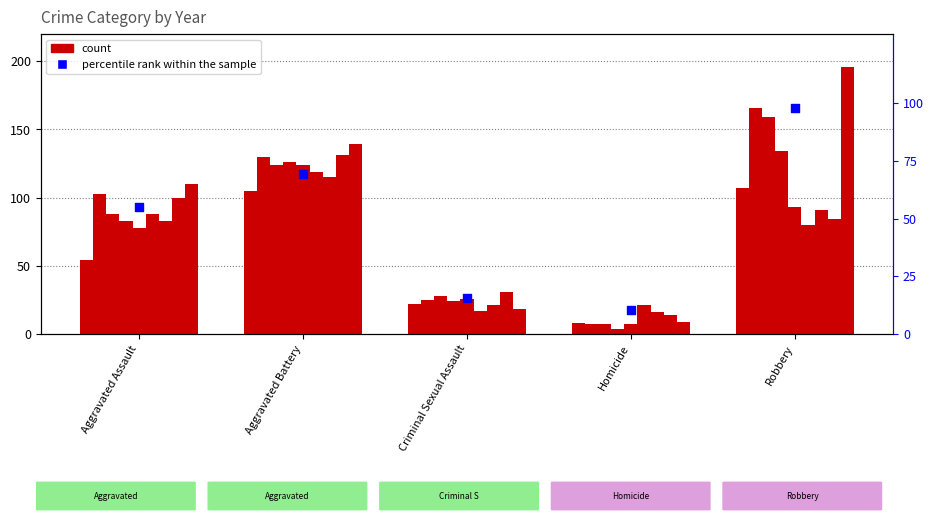

What is the change in value from Aggravated Battery to Robbery?

+28.5